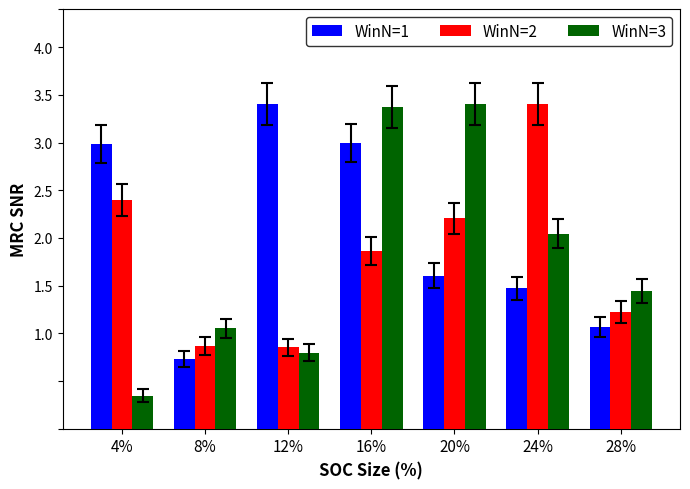

What is the difference between the second highest and minimum values in the WinN=3 series?

3.0